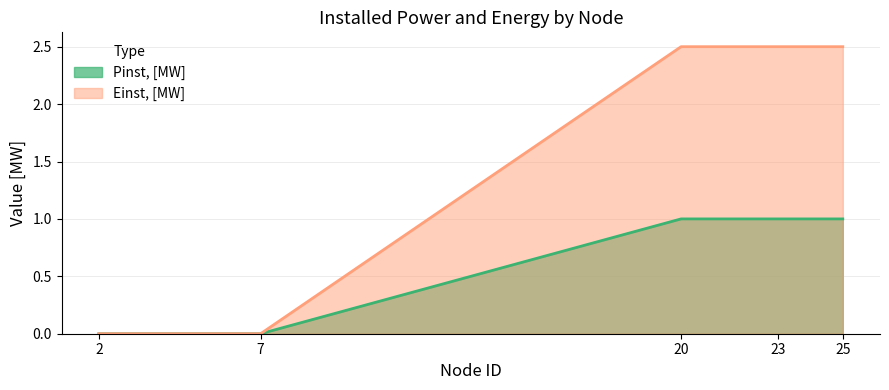

Is the value of Pinst, [MW] at 20 greater than the value of Einst, [MW] at 23?

No